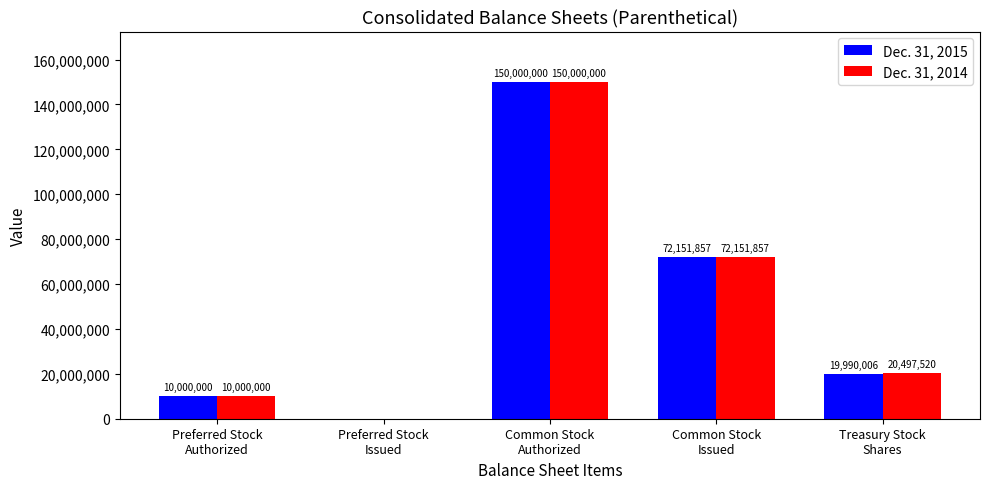

What is the highest value of the Dec. 31, 2015 series?

150000000